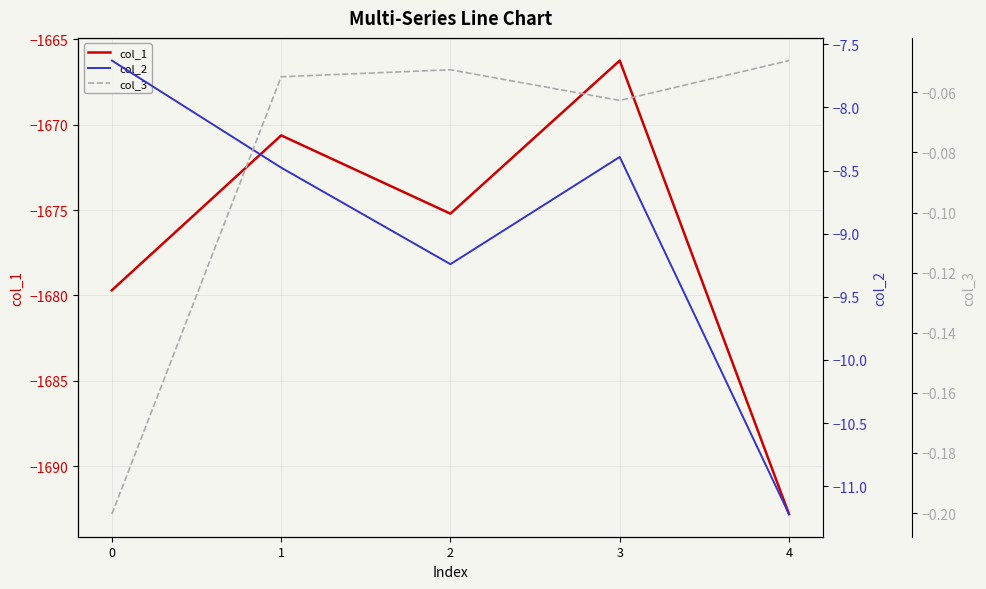

At which category does the chart reach its peak across all series?

4